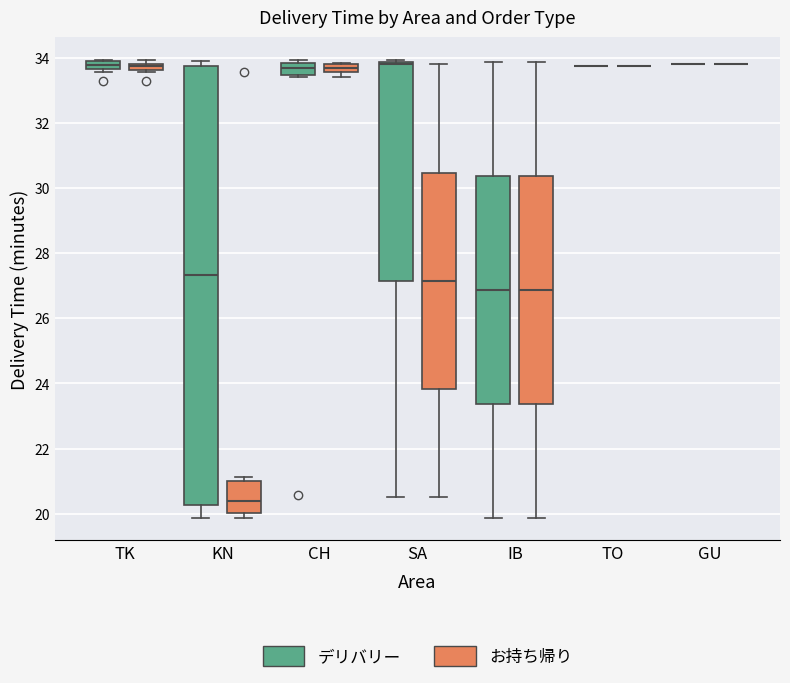

Where does the median line of the box for KN (お持ち帰り) sit on the y-axis? The values are not printed on the chart, so give them approximately, as read against the axis.

20.4